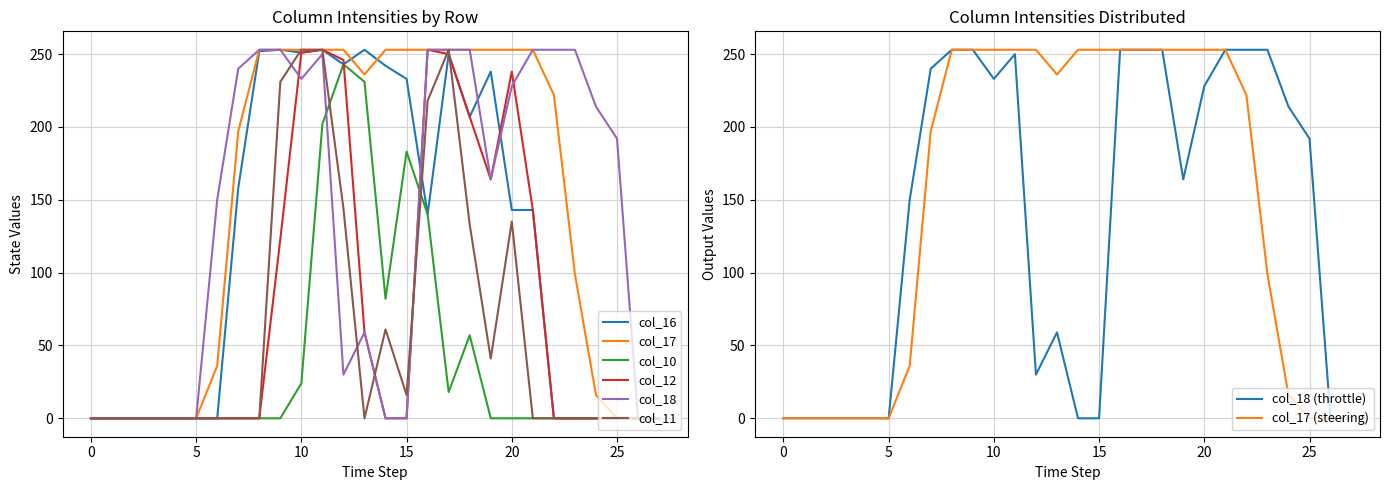

How many intersections are there between col_18 and col_11?

4